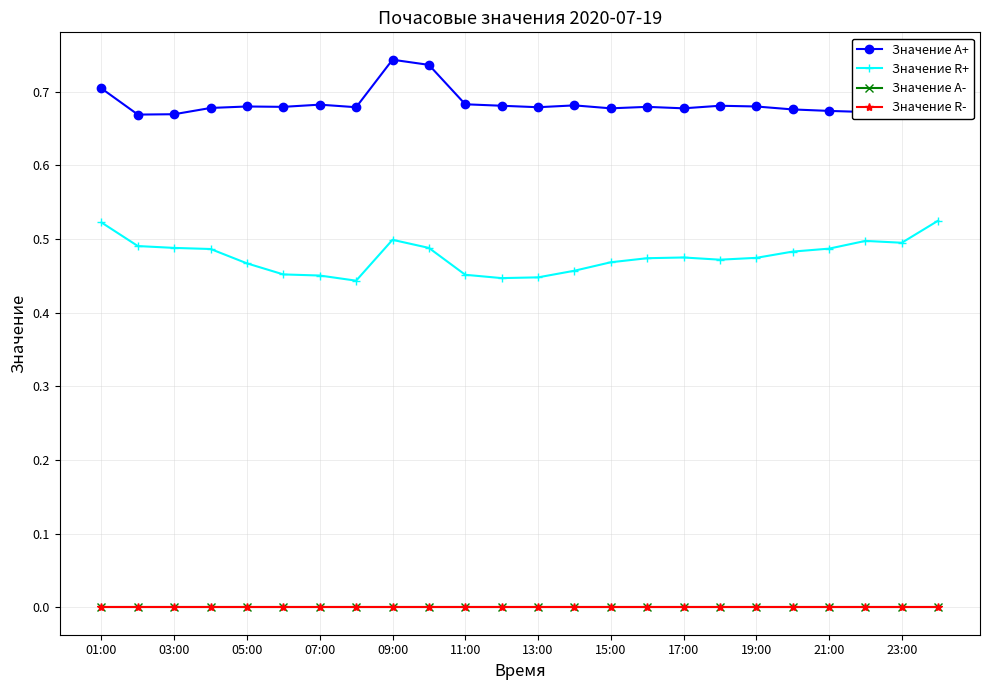

Is this an area chart (filled region under the line)?

No